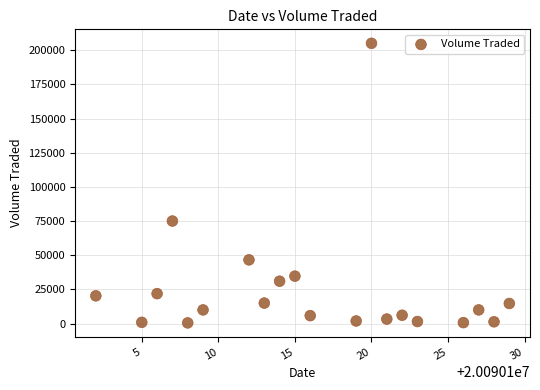

What is the range of X values (max minus min)?

27